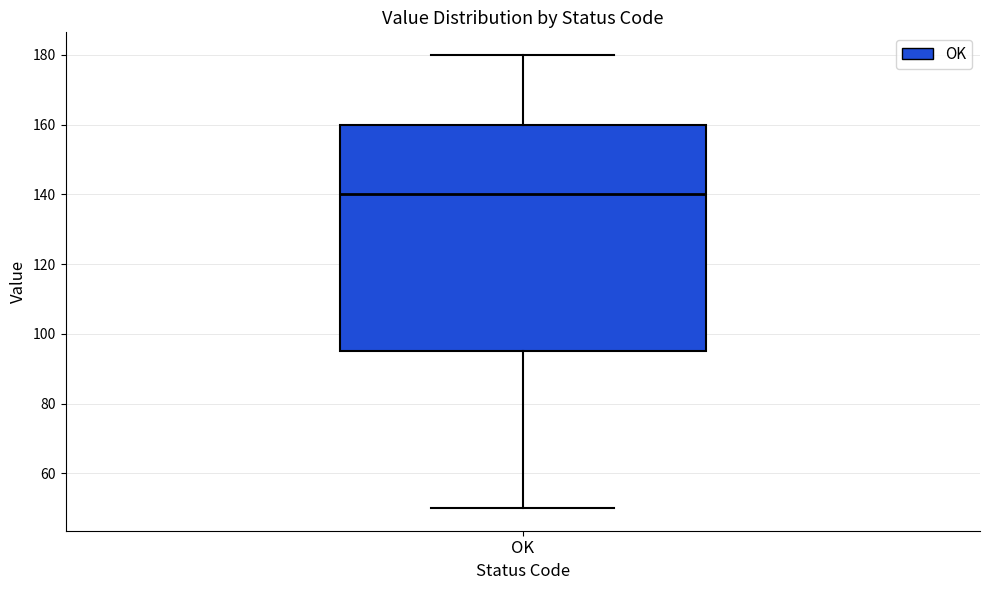

Transcribe this box plot: give where the median line is, the range the box spans, and where the two whiskers end, as read against the y-axis. The values are not printed on the chart, so give them approximately, as read against the axis.

median 140, box 96 to 160, whiskers 50 to 180